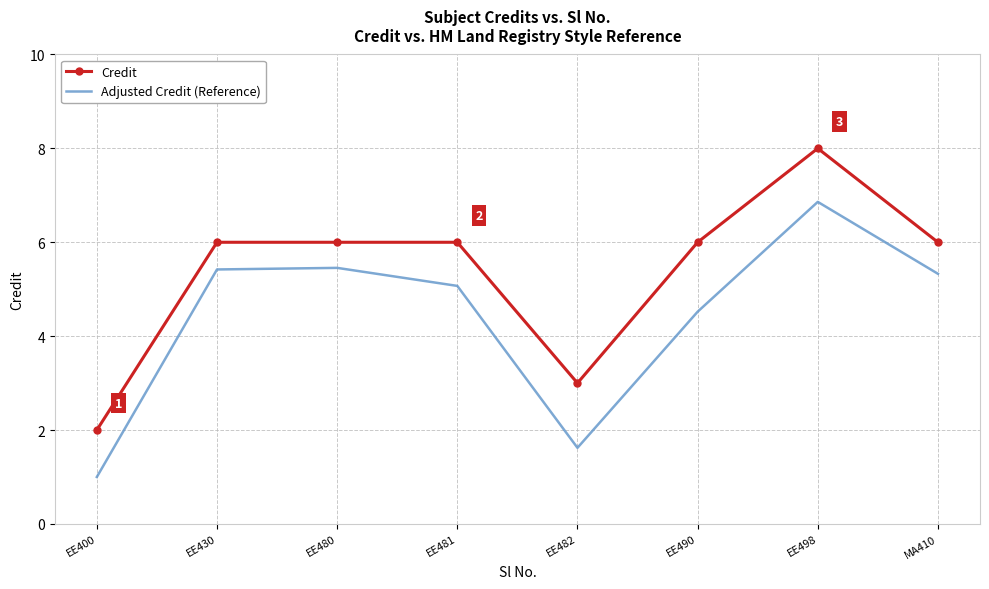

What is the spread (max minus min) of values at EE482?

1.4